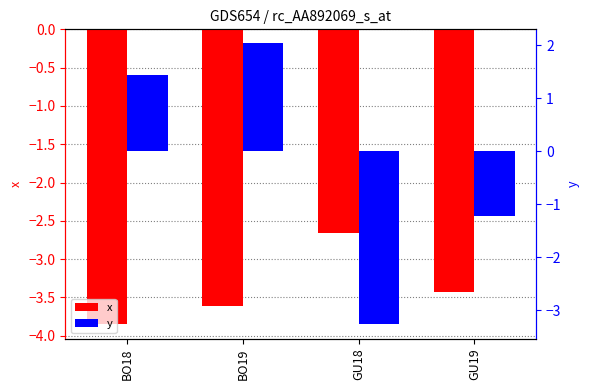

Reading left to right, what are all the values shown in this chart?

x: BO18=-3.8	BO19=-3.6	GU18=-2.7	GU19=-3.4
y: BO18=1.4	BO19=2.0	GU18=-3.3	GU19=-1.2